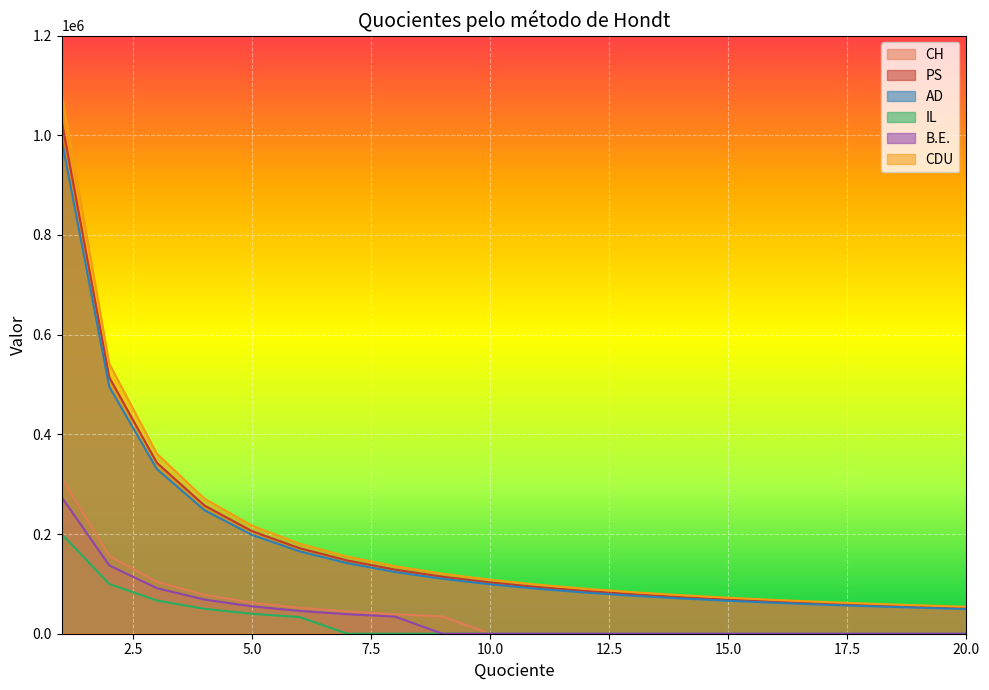

True or false: PS has a value of 72419.3 at 4.

False